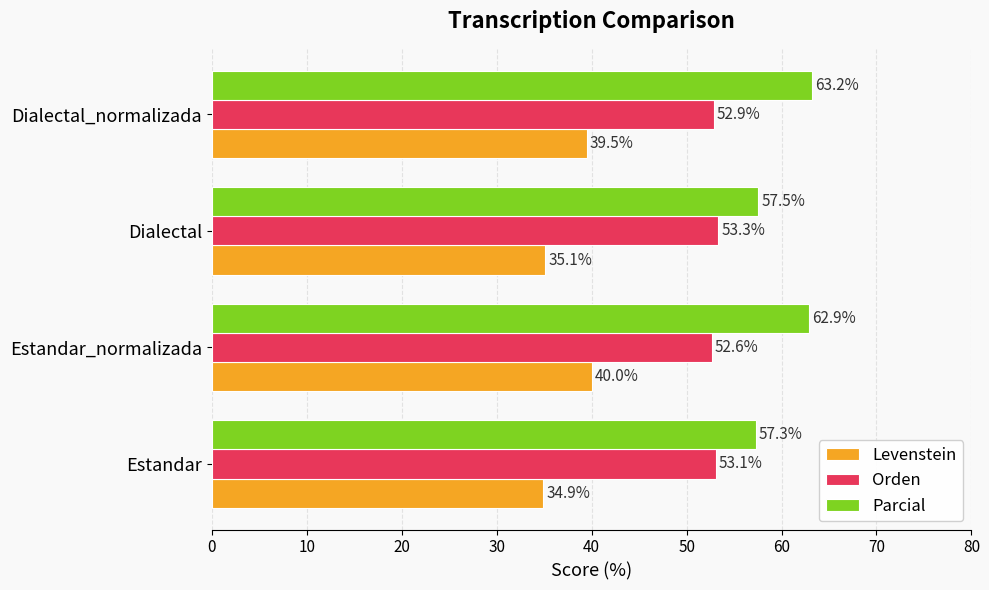

How many distinct data groups are displayed?

3